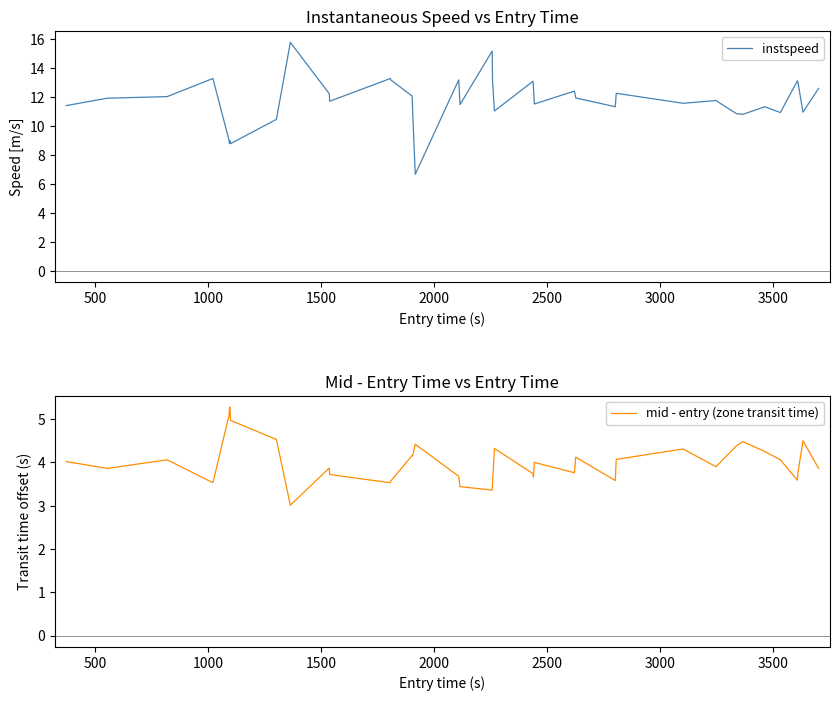

What is the minimum value for mid - entry (zone transit time)?

3.0